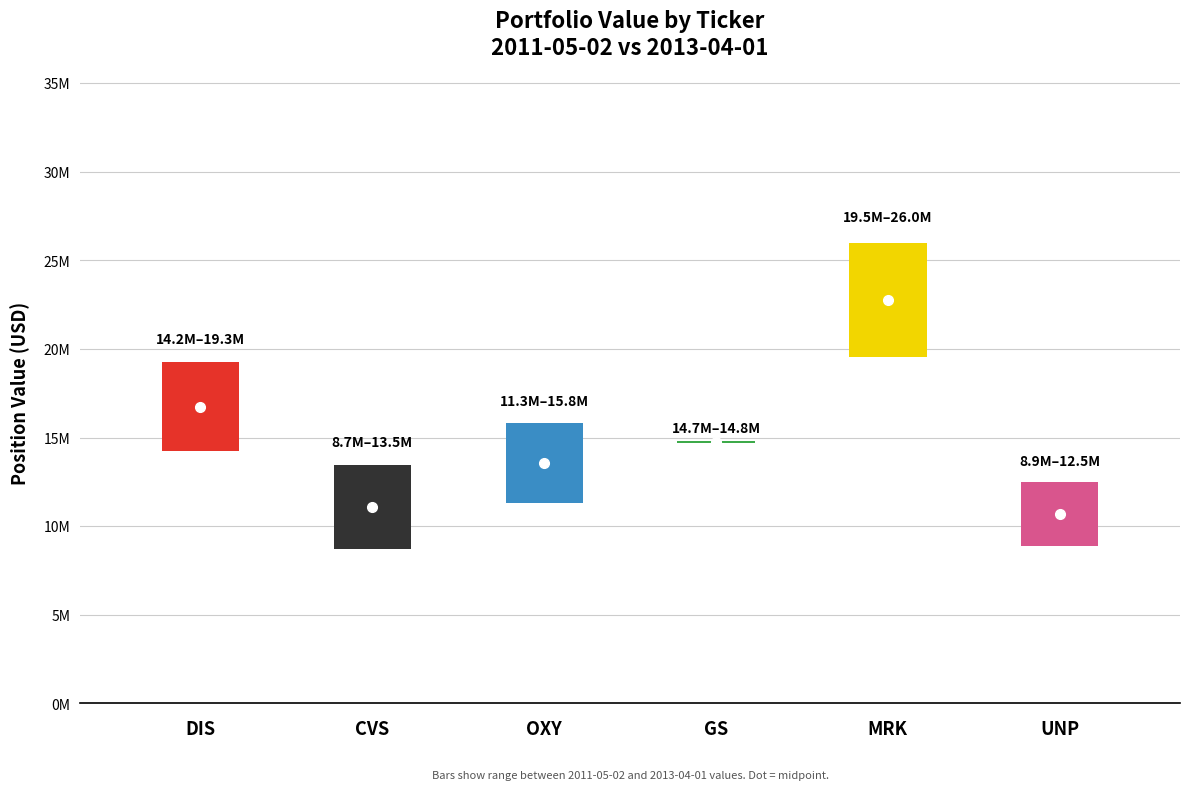

The 2011-05-02 series shows 20818080.2 at DIS. True or false?

False